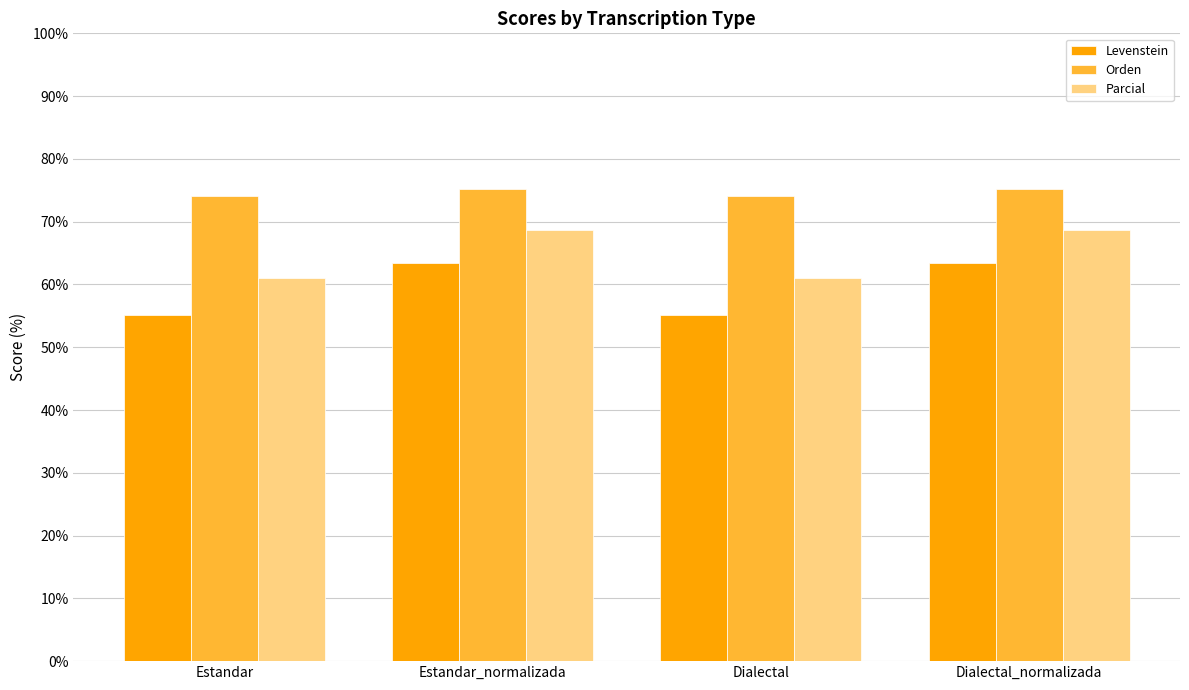

Which series has the largest total across all categories?

Orden